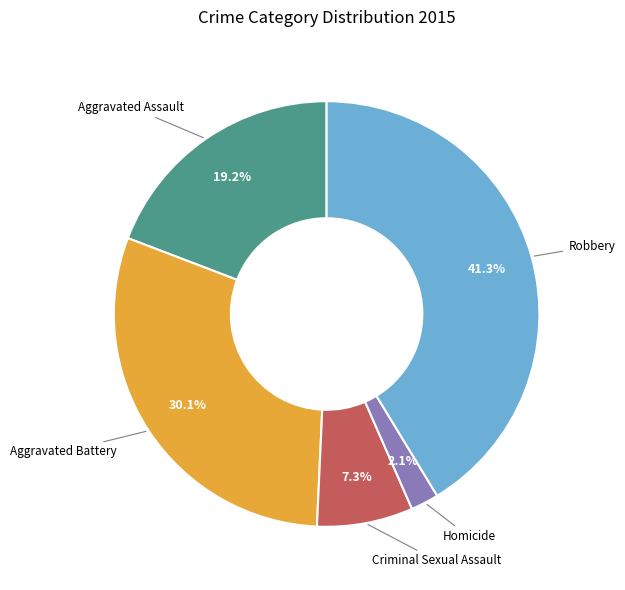

The Aggravated Battery slice represents 30% of the pie. True or false?

True